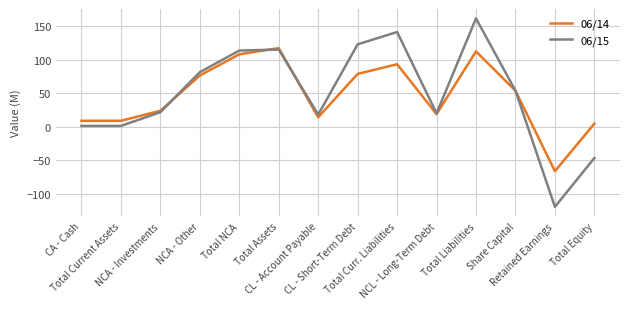

Which category has the lowest value in the 06/15 series?

Retained Earnings